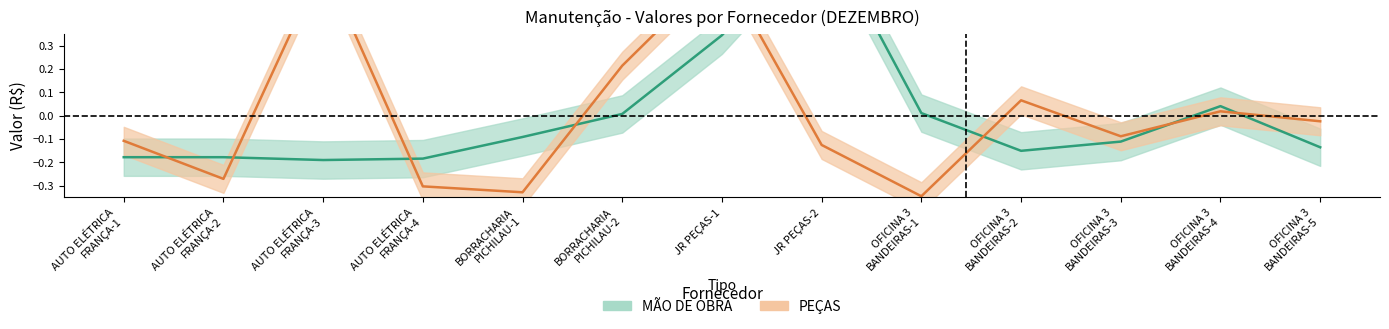

Which has a higher value, AUTO ELÉTRICA
FRANÇA-1 or AUTO ELÉTRICA
FRANÇA-2?

AUTO ELÉTRICA
FRANÇA-1